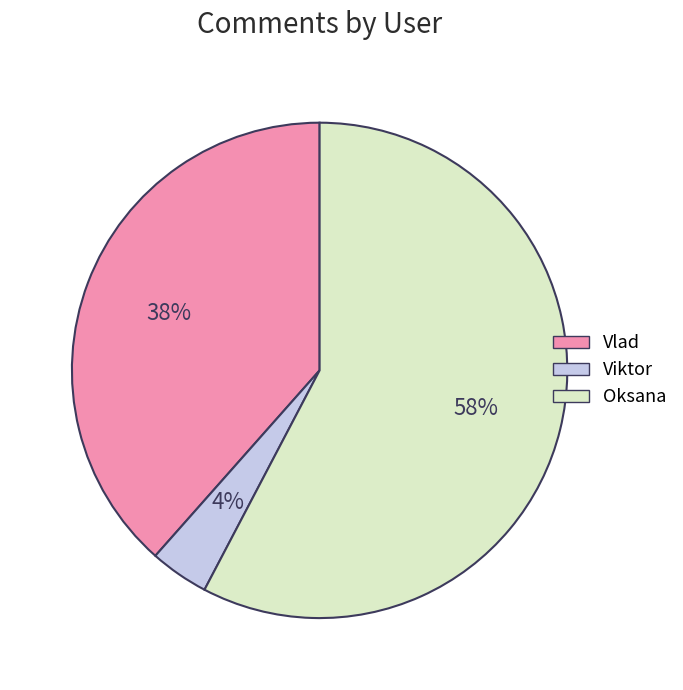

To the nearest percent, what is the difference between the largest and smallest slice percentages?

54%